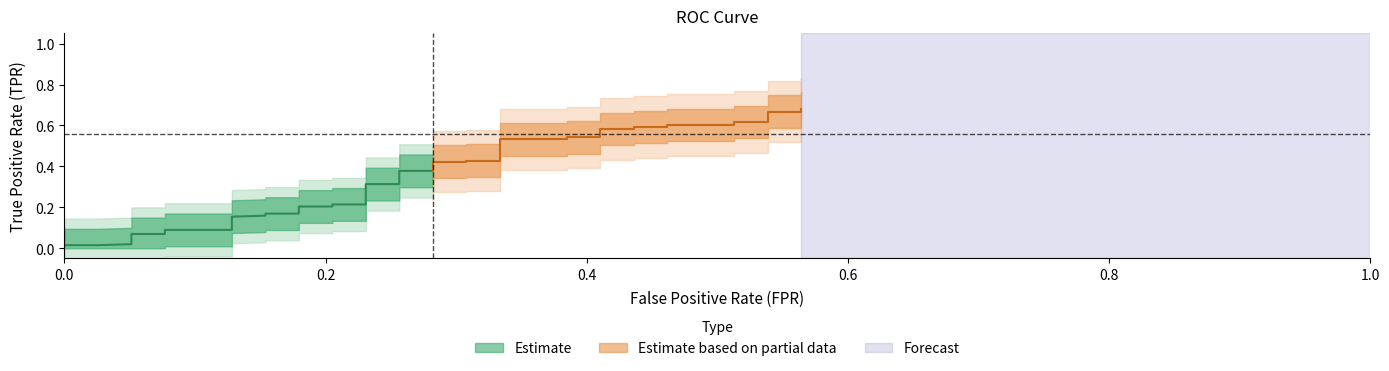

Count the number of categories in the chart.

40